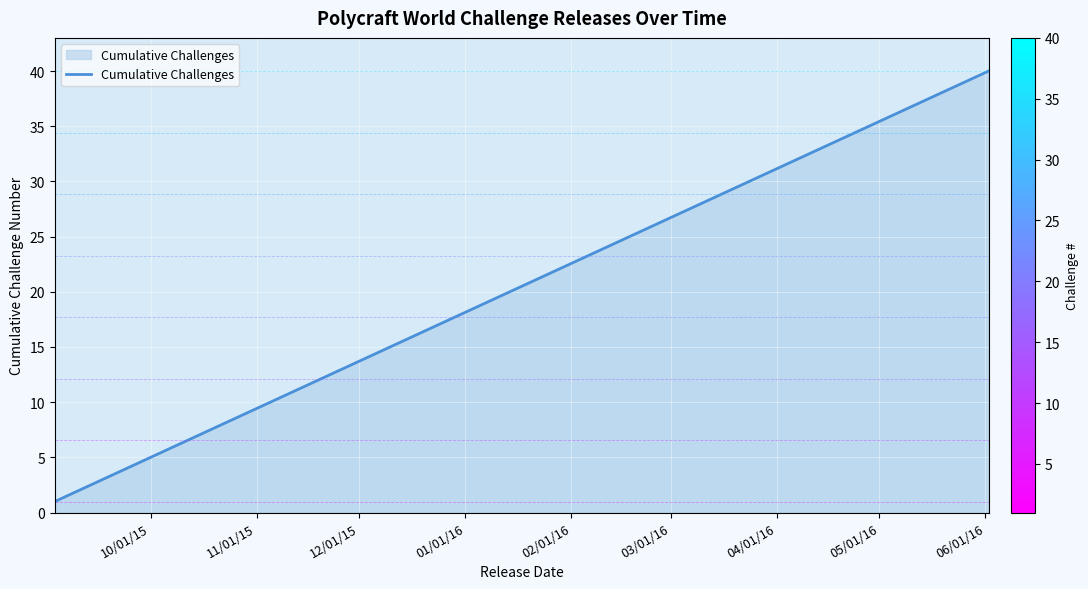

What is the difference between the maximum and second lowest values?

38